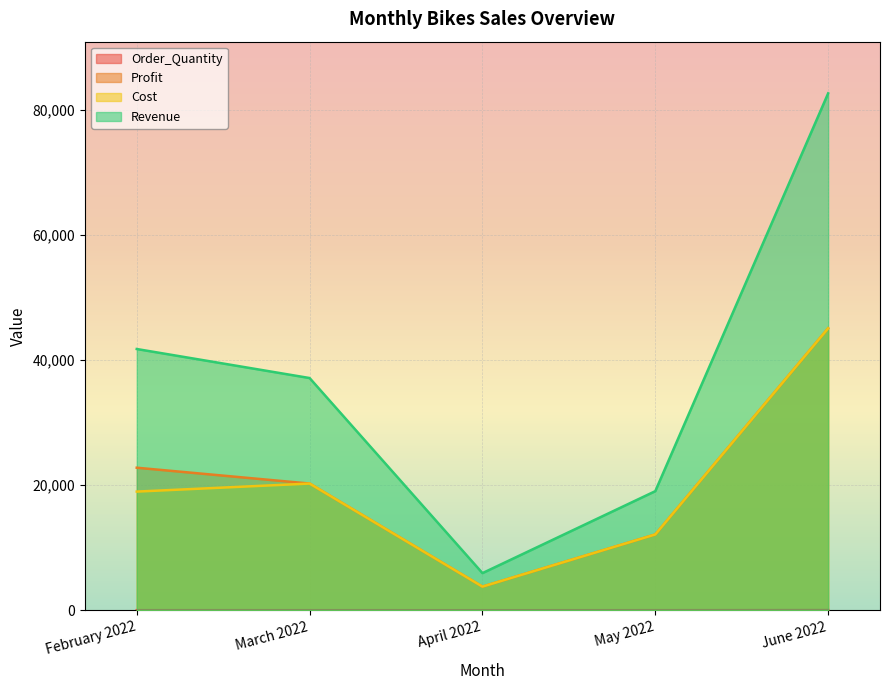

What position from the left is May 2022?

4